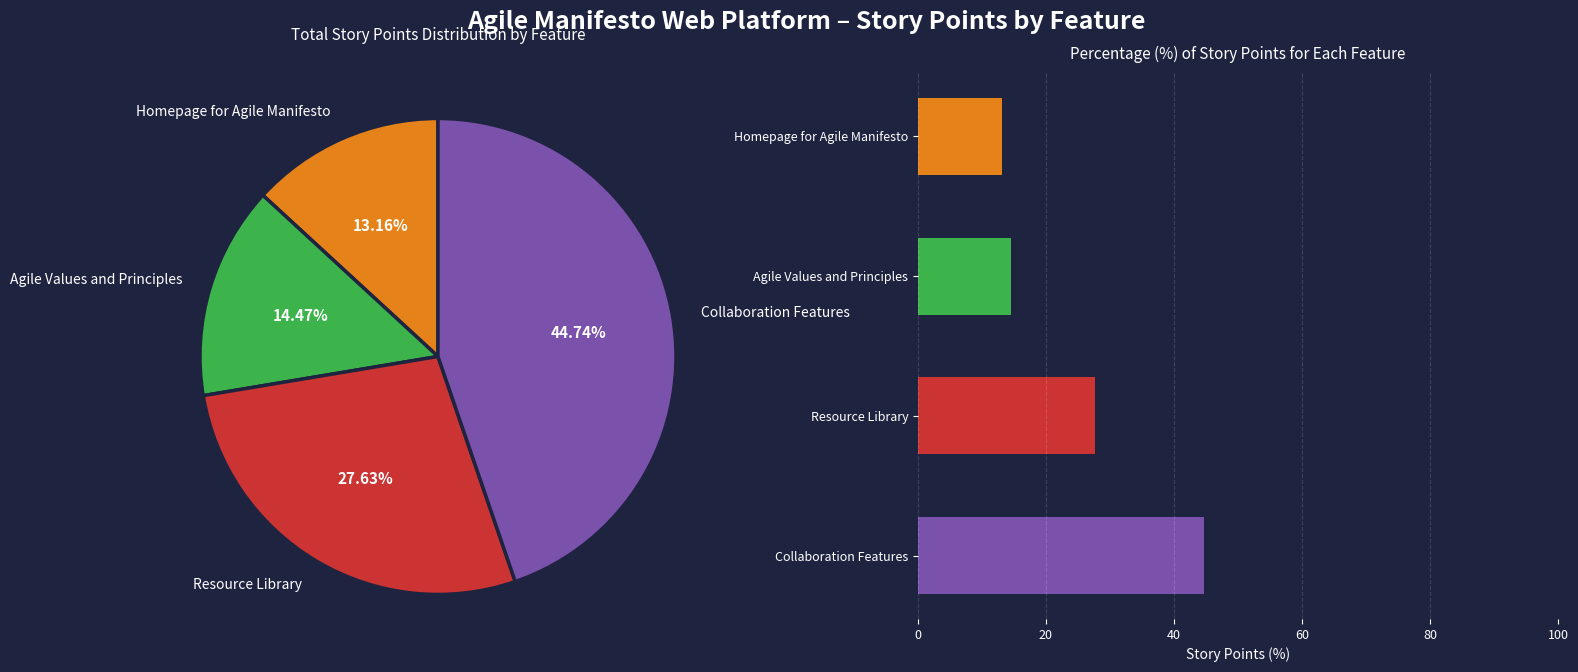

The US012 slice represents 2% of the pie. True or false?

False